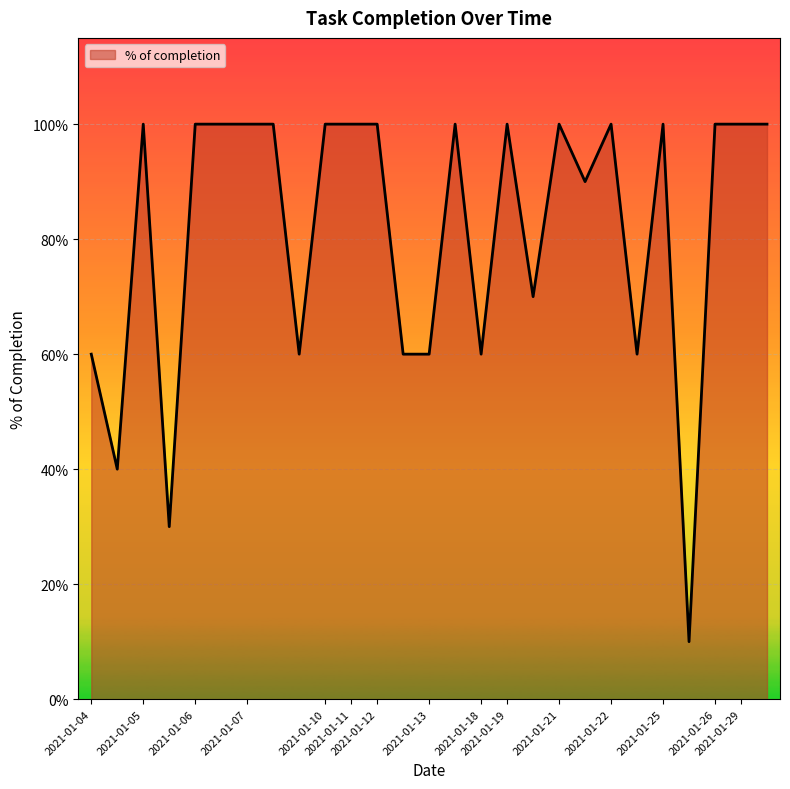

How many interior local peaks (higher than both neighbors) does the data have?

6